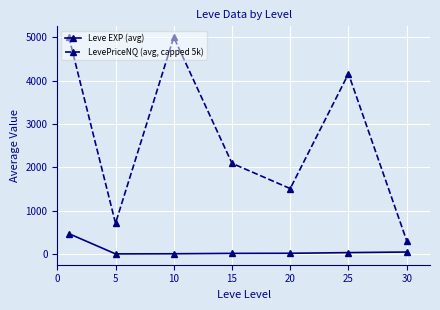

True or false: Leve EXP (avg) and LevePriceNQ (avg, capped 5k) intersect in this chart.

False